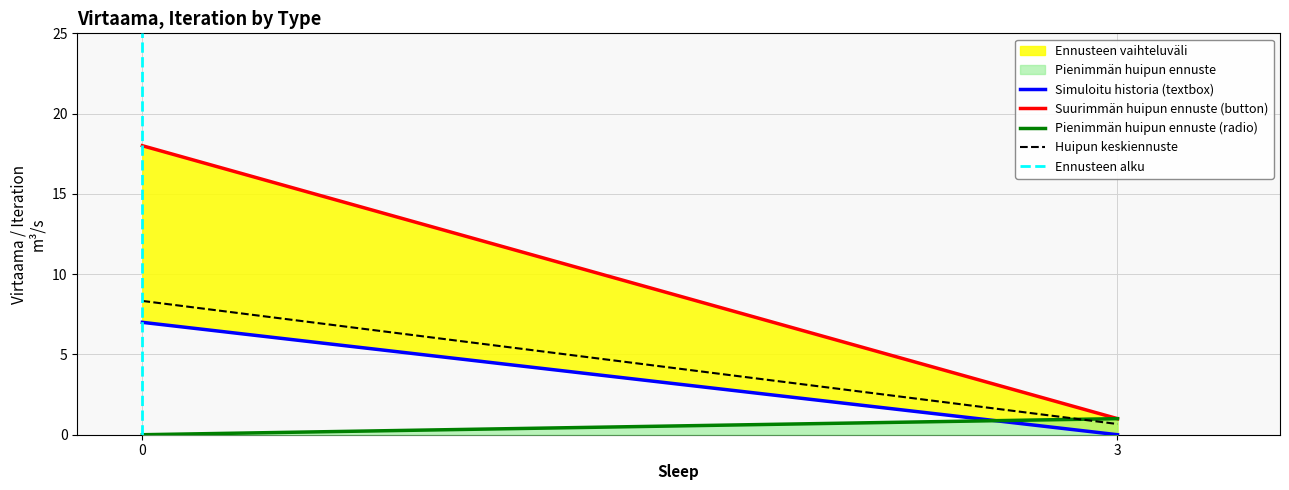

Is it true that Ennusteen alku equals 0.4 at 0?

False